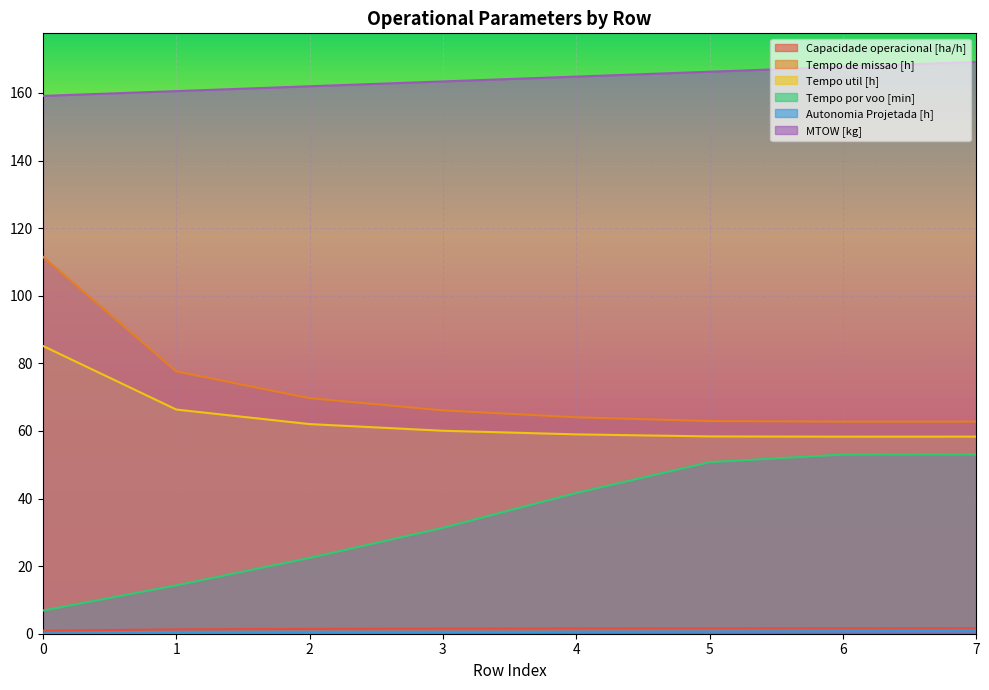

True or false: Autonomia Projetada [h] has a value of 0.1 at 0.

True